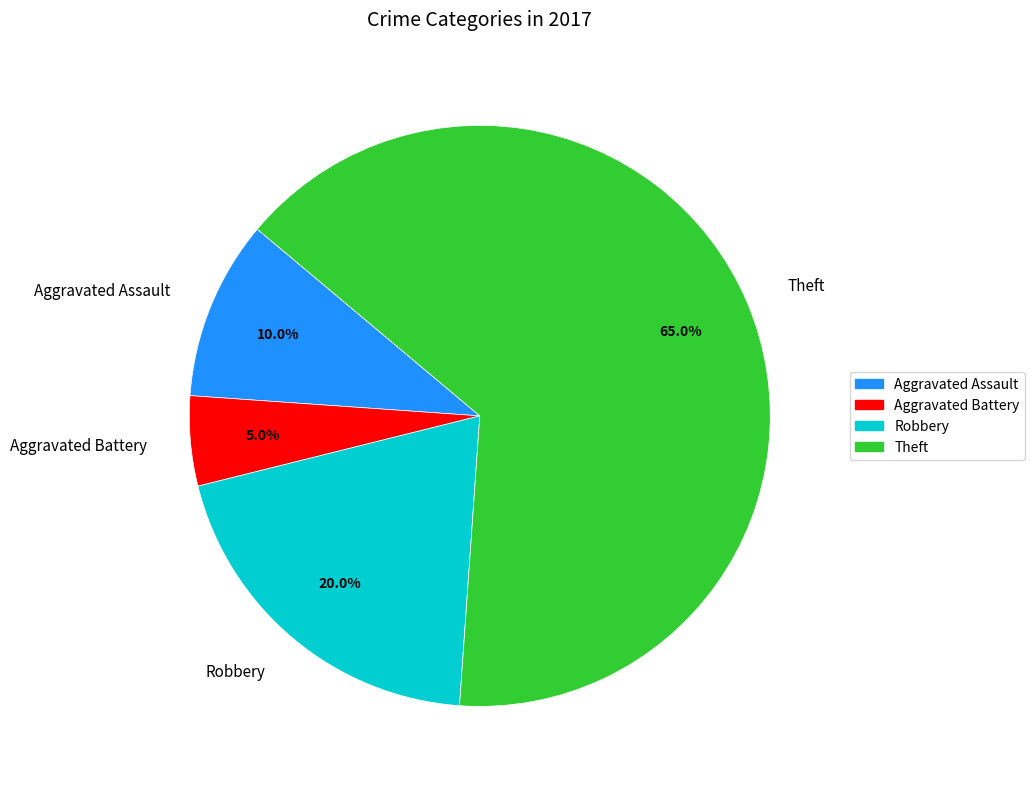

How many segments does this pie chart have?

4